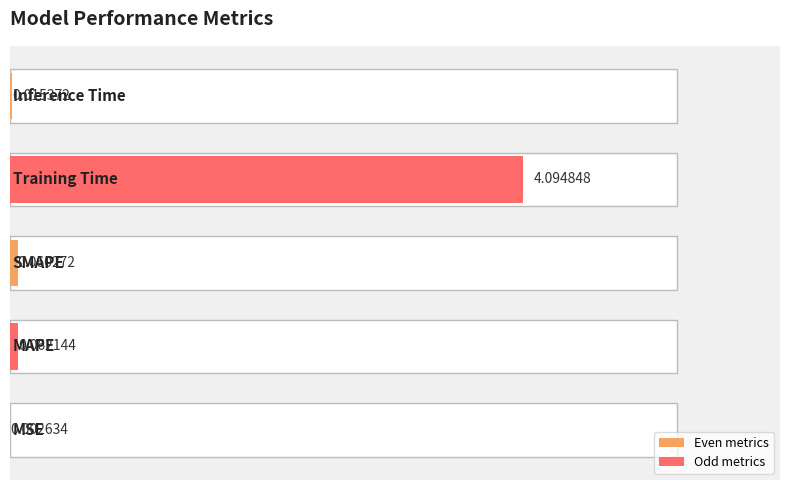

Does the chart contain stacked bars?

No